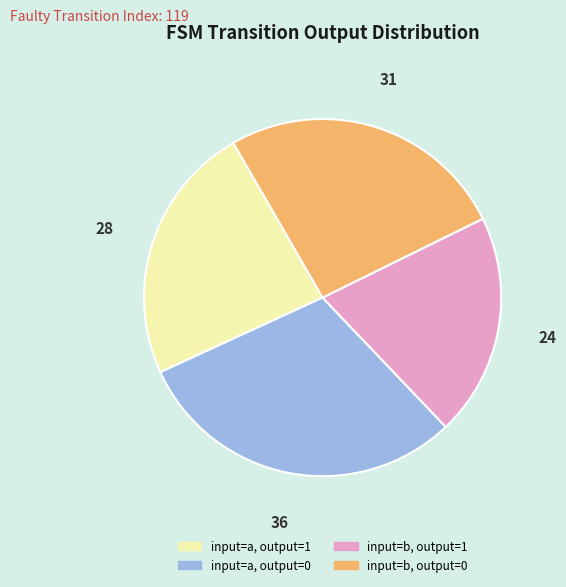

Which slice is the largest?

input=a, output=0